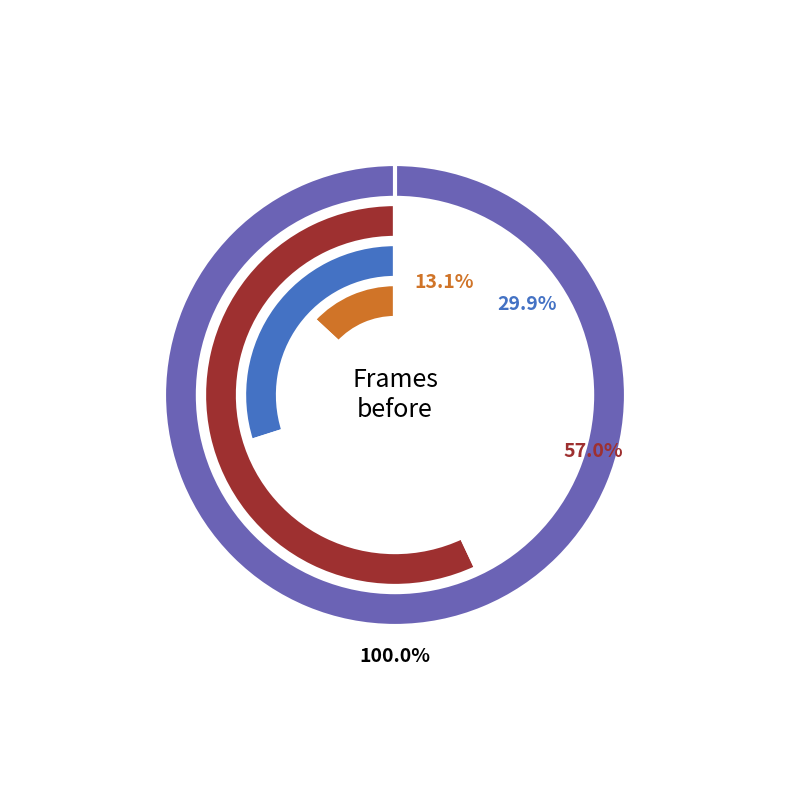

To the nearest percent, what is the difference between the velo 10 and velo 7 slice percentages?

14%